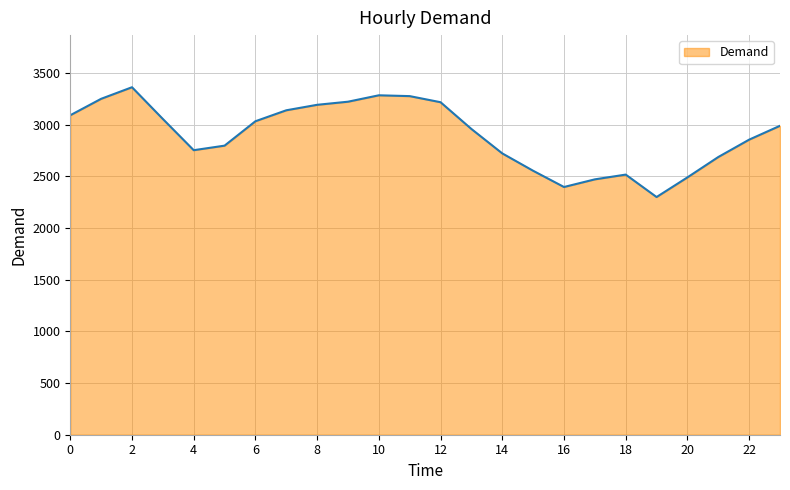

What is the maximum value shown in the chart?

3361